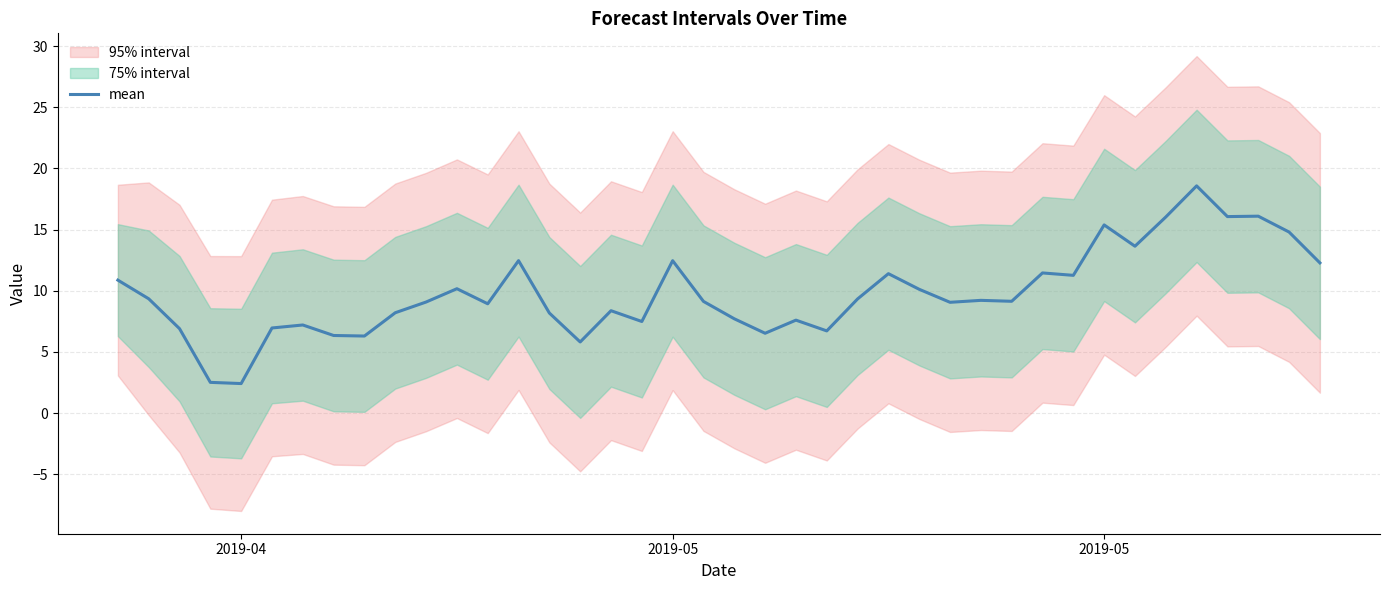

What is the minimum value shown in the chart?

2.4